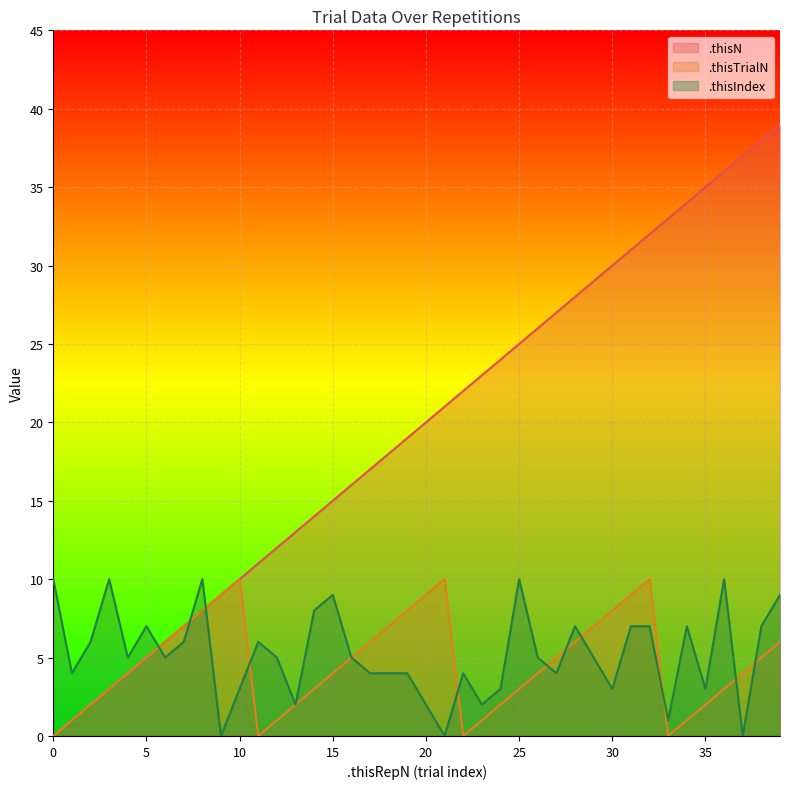

Where is .thisN nearest to the value 19?

19